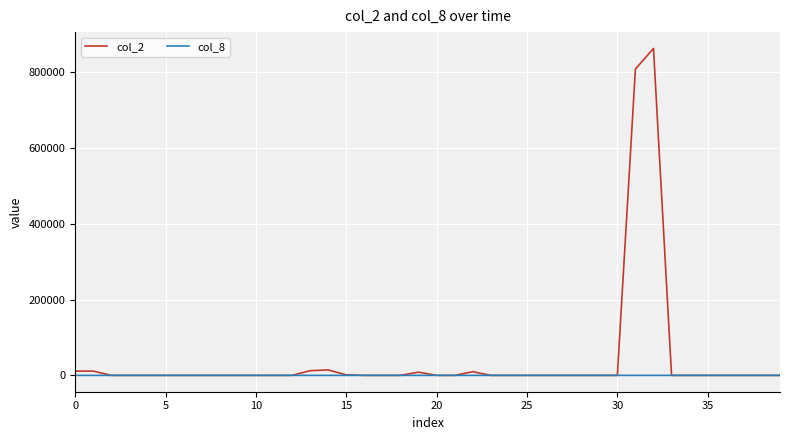

Which series has the largest total across all categories?

col_2